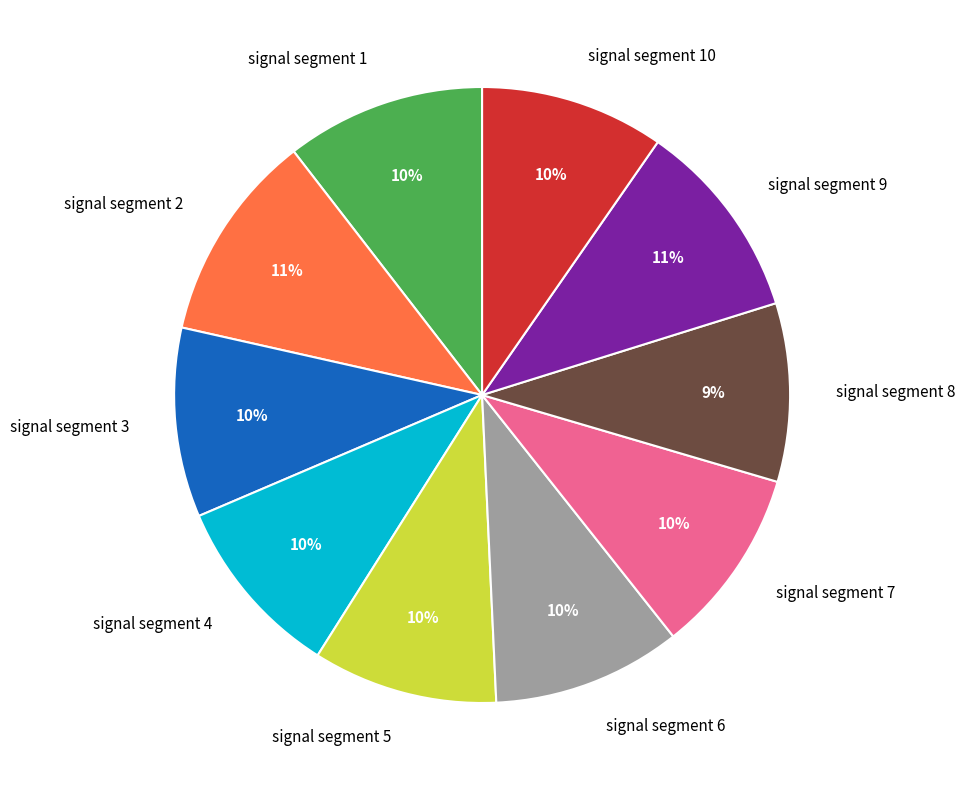

Is there a majority slice in this chart?

No